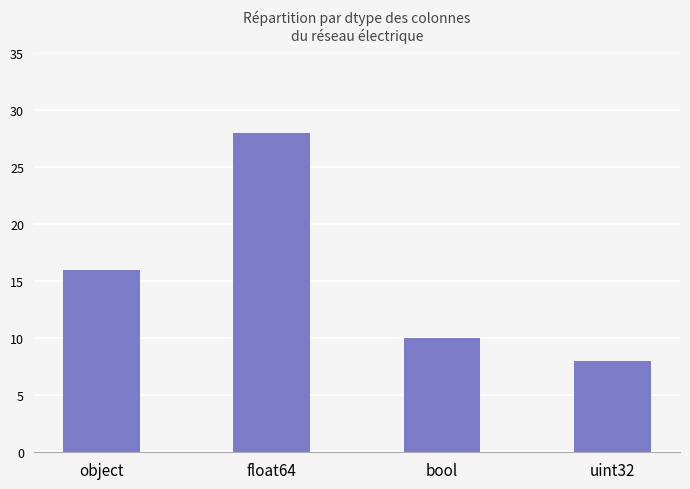

Are the bars grouped side by side (vs. stacked)?

No